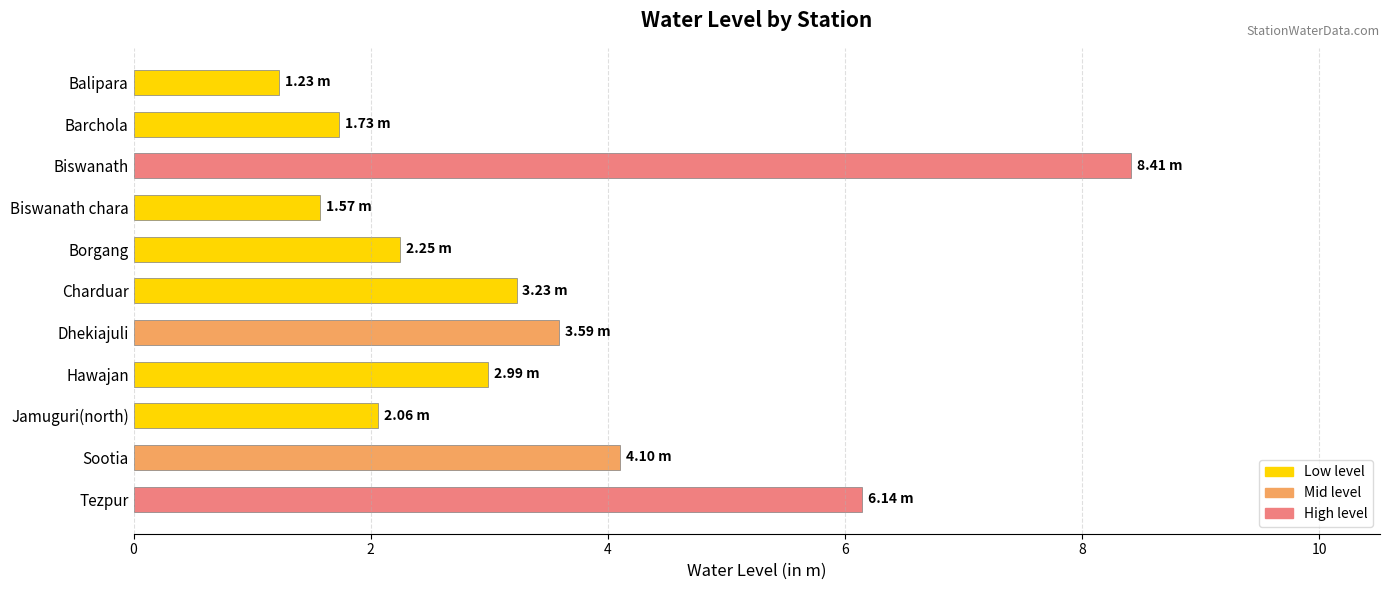

What is the change in value from Balipara to Sootia?

+2.9